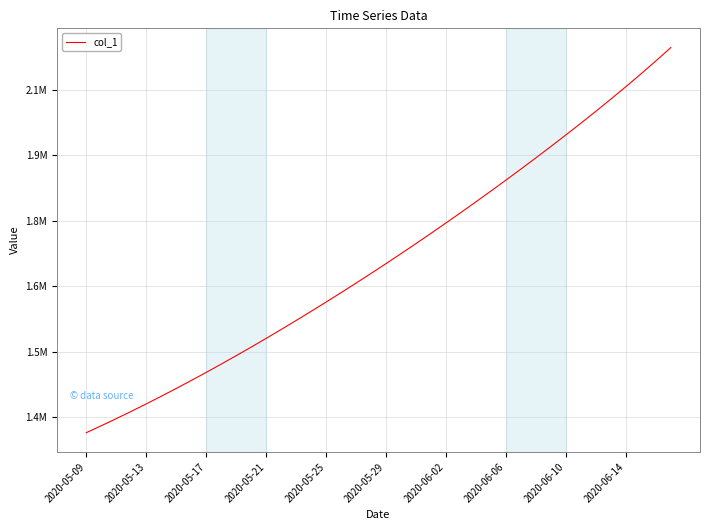

Reading right to left, transcribe all the data shown in this chart.

2195991.5	2165348.8	2135526.0	2106461.2	2078072.2	2050275.4	2022998.5	1996184.4	1969788.4	1943776.6	1918123.8	1892812.2	1867830.8	1843171.8	1818831.0	1794806.8	1771098.0	1747703.8	1724622.9	1701853.6	1679393.9	1657240.6	1635391.5	1613845.5	1592604.1	1571671.5	1551053.9	1530759.4	1510796.2	1491172.1	1471894.0	1452968.0	1434398.8	1416195.4	1398365.8	1380917.0	1363857.9	1347197.2	1330941.6	1315099.0